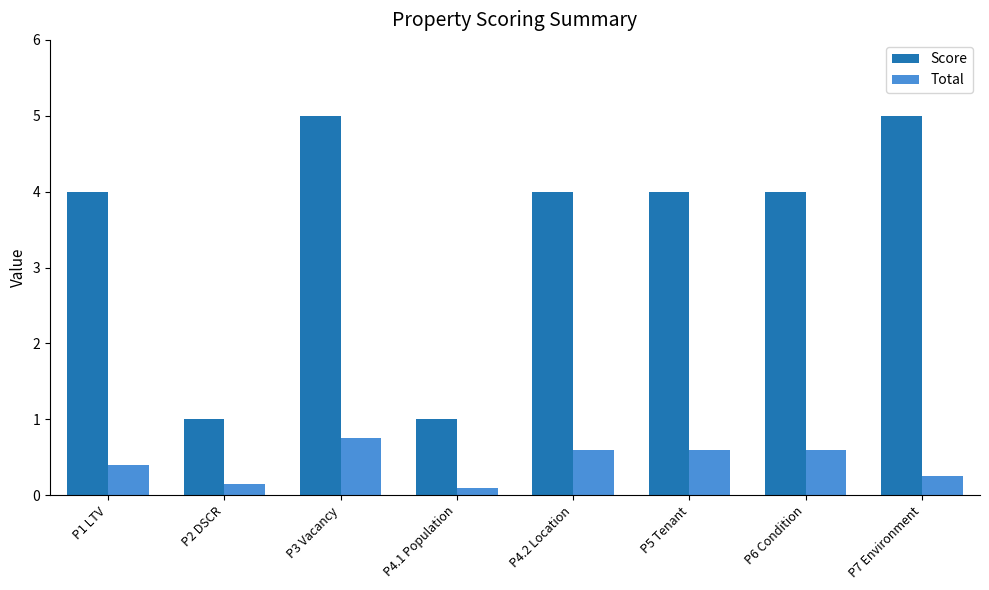

What is the average value of the Score series?

3.5